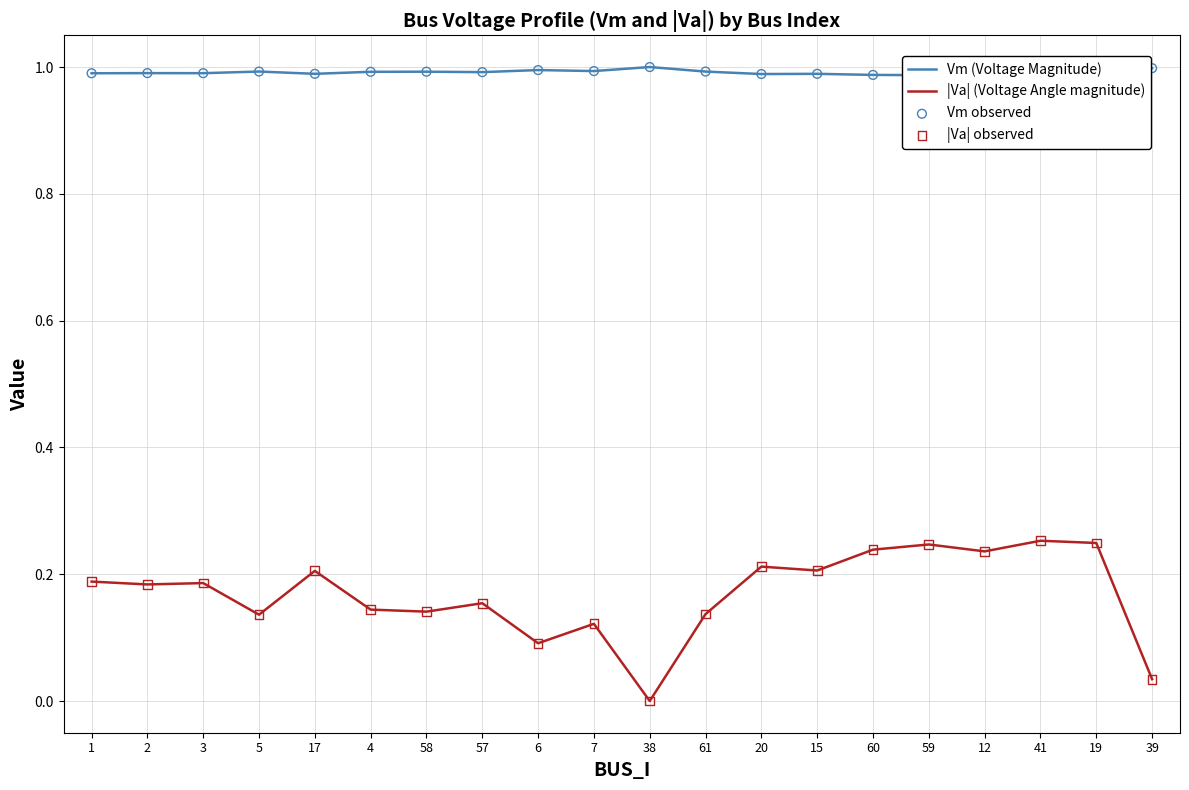

Which series has the largest total across all categories?

Vm (Voltage Magnitude)